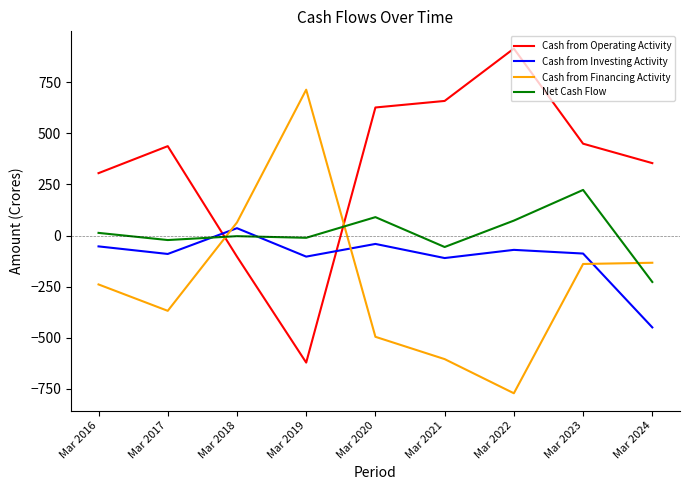

Rank the series by their maximum value, from highest to lowest.

Cash from Operating Activity, Cash from Financing Activity, Net Cash Flow, Cash from Investing Activity